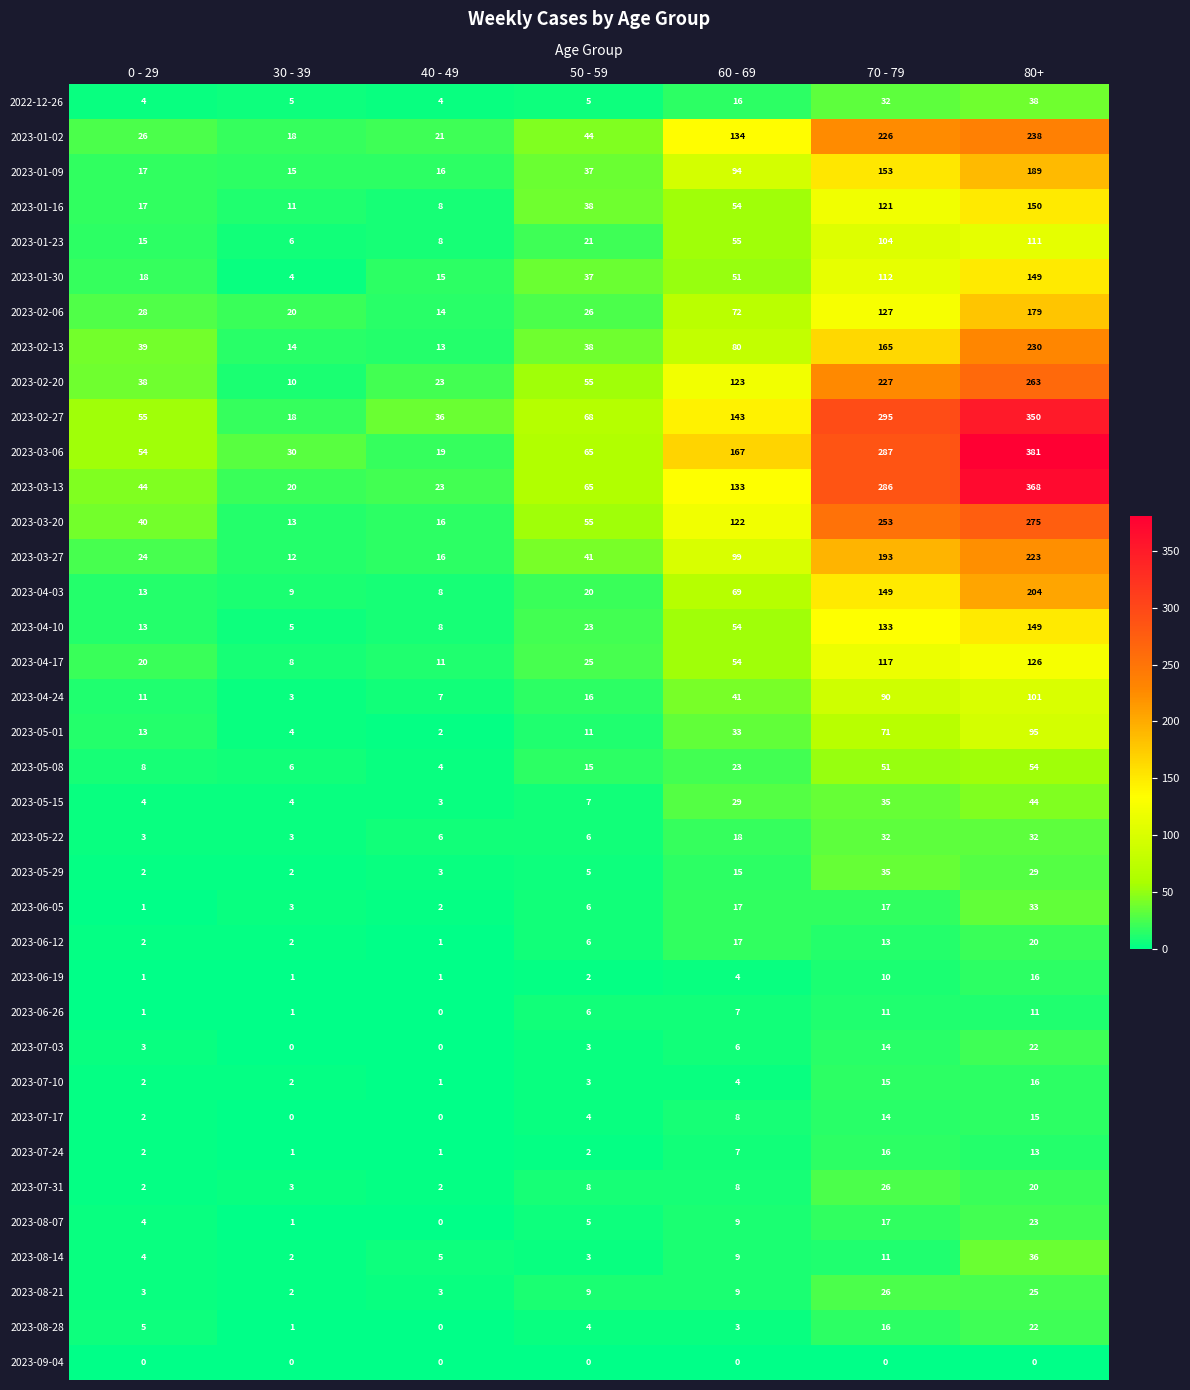

Rank the categories by 2023-04-03 value from lowest to highest.

40 - 49, 30 - 39, 0 - 29, 50 - 59, 60 - 69, 70 - 79, 80+